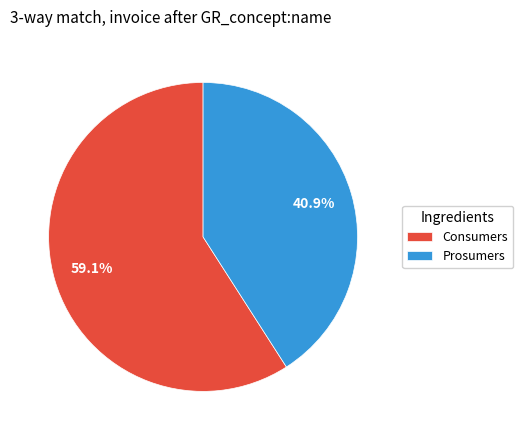

Which slice represents more than half of the pie?

Consumers